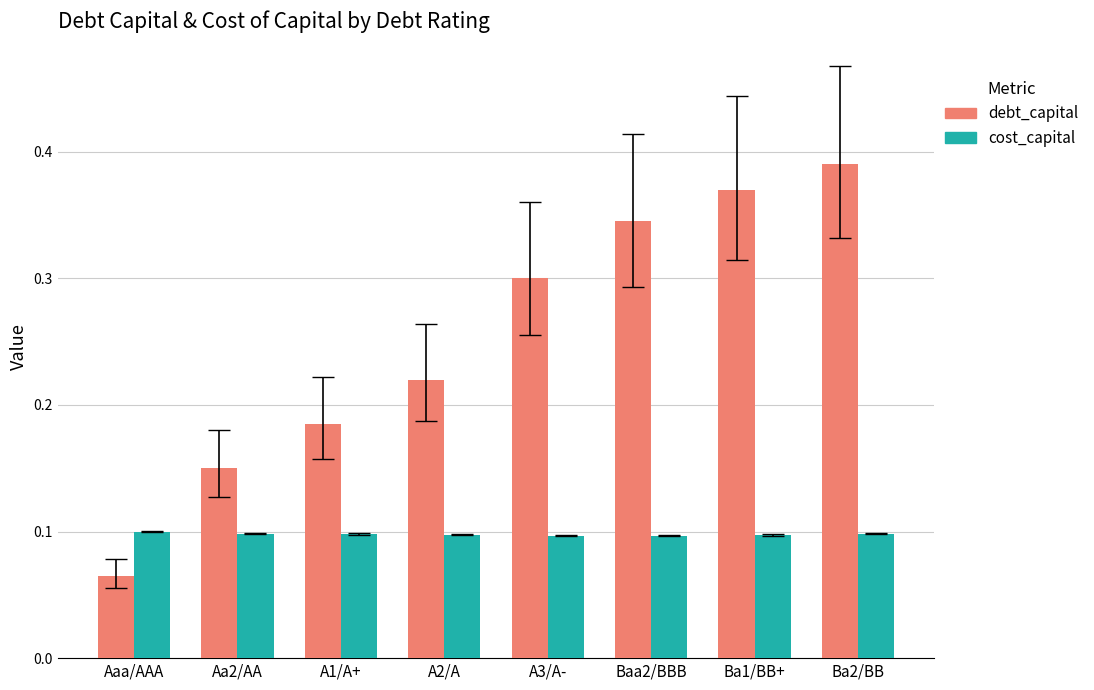

List the labels in order of debt_capital value, largest first.

Ba2/BB, Ba1/BB+, Baa2/BBB, A3/A-, A2/A, A1/A+, Aa2/AA, Aaa/AAA